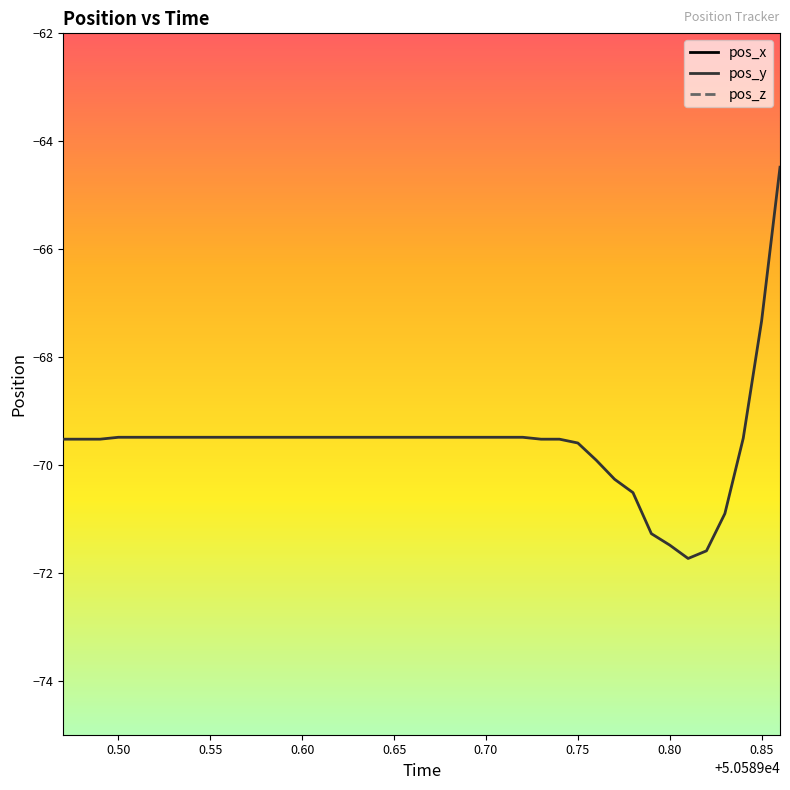

What is the maximum value for pos_y?

-64.5